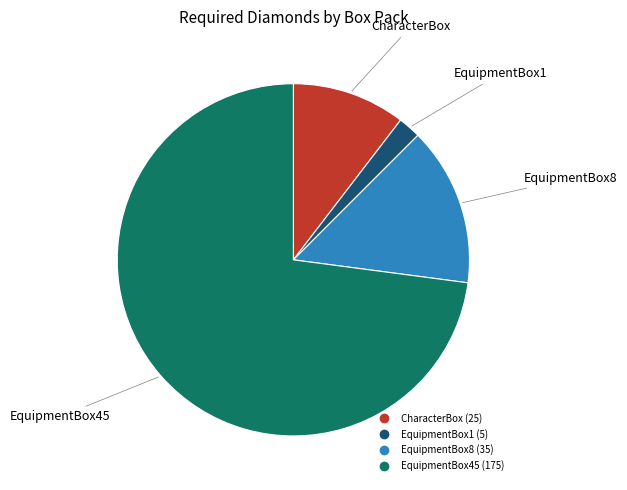

Rank the categories by value from lowest to highest.

EquipmentBox1, CharacterBox, EquipmentBox8, EquipmentBox45